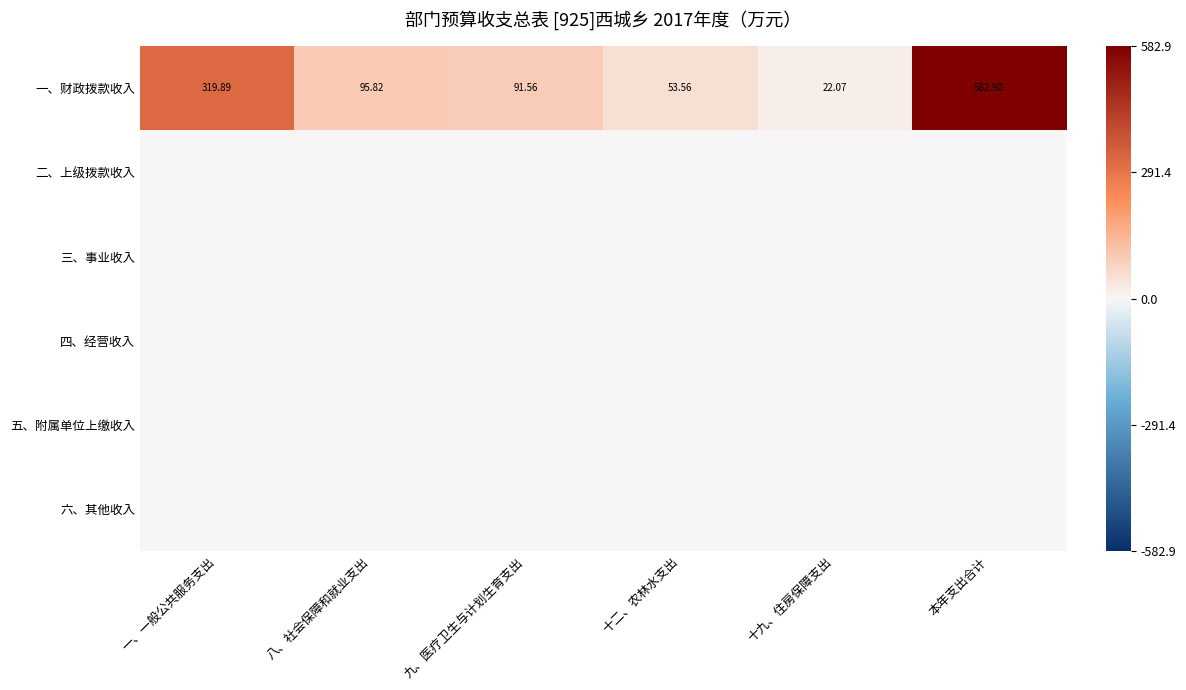

How many data points in 一、财政拨款收入 are above 95?

3